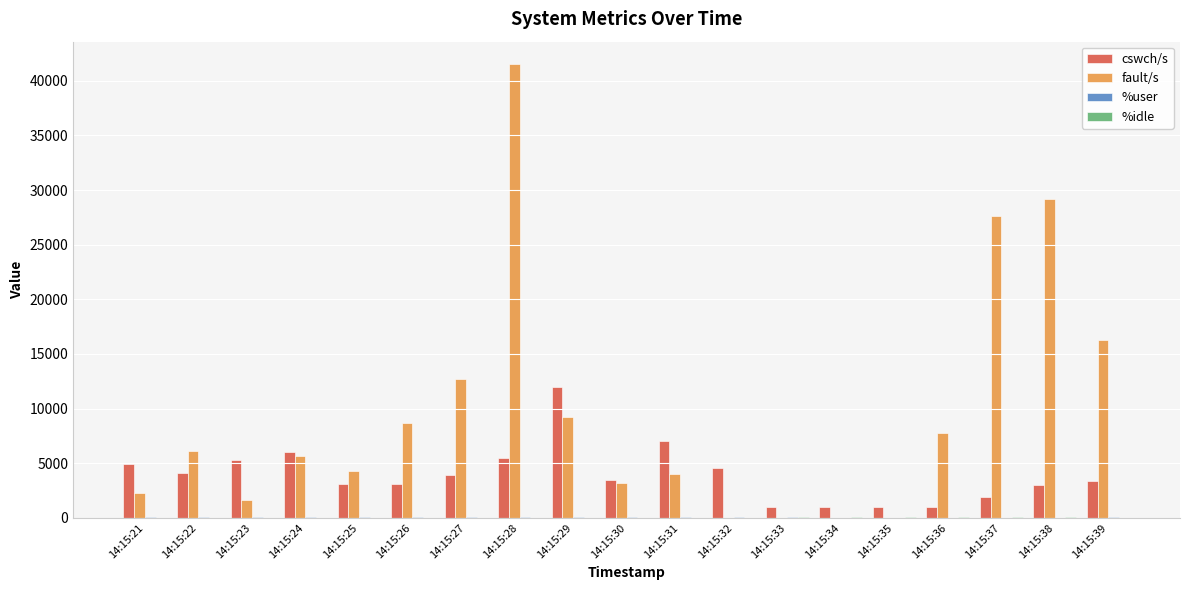

Where is fault/s nearest to the value 20756?

14:15:39